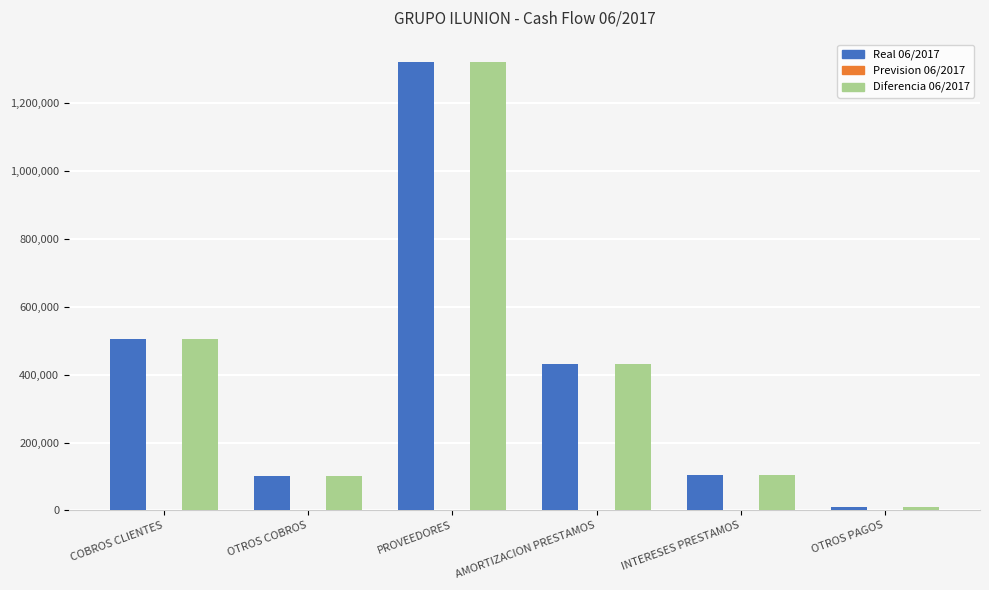

The value of Diferencia 06/2017 at COBROS CLIENTES is 505157.6. True or false?

True